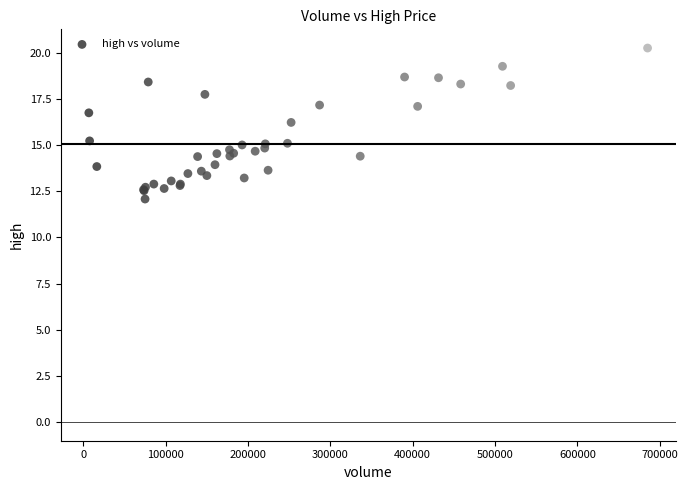

What Y value in the scatter plot is closest to 16?

16.2